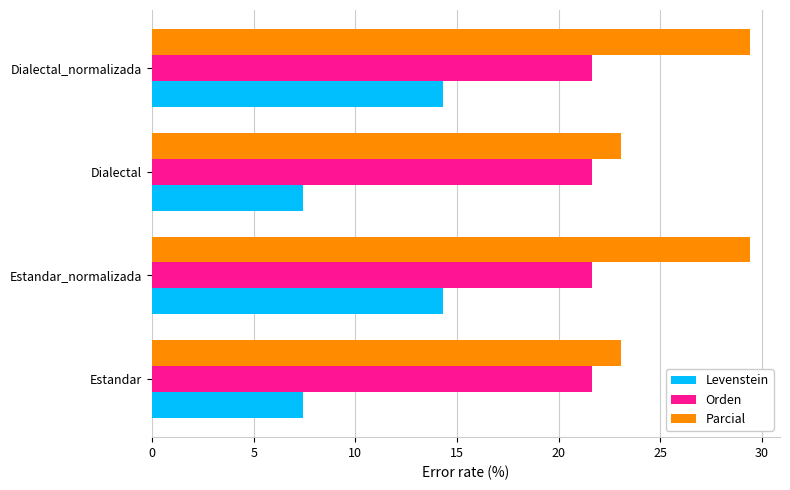

Which series changed the most between Estandar_normalizada and Dialectal?

Levenstein